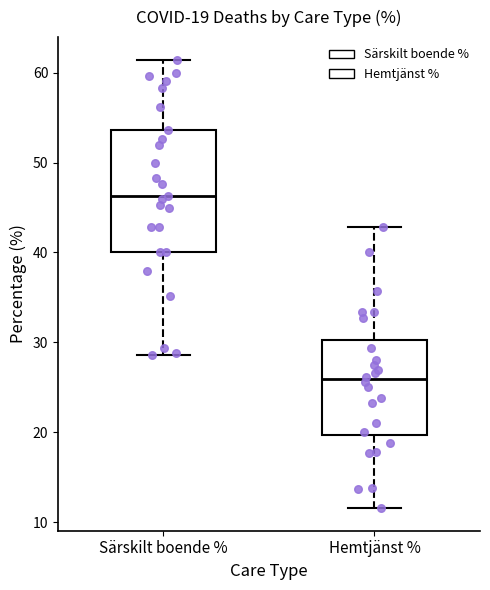

Which box is the tallest, from its lower edge to its upper edge?

Särskilt boende %